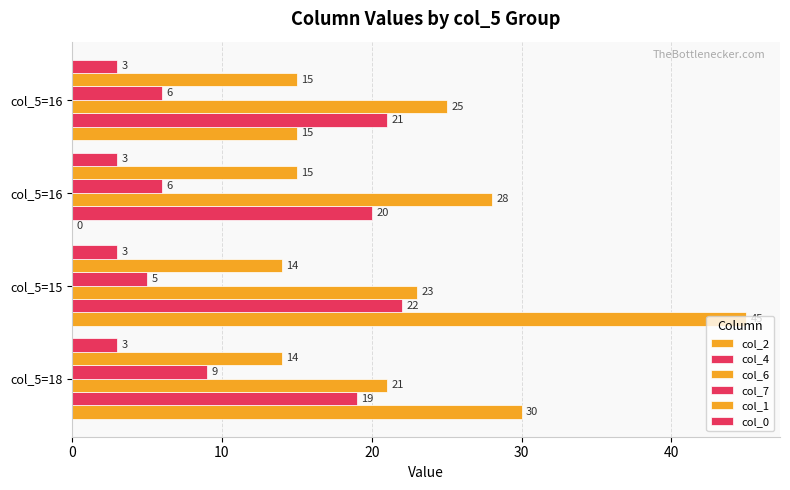

How many series are shown in this chart?

6